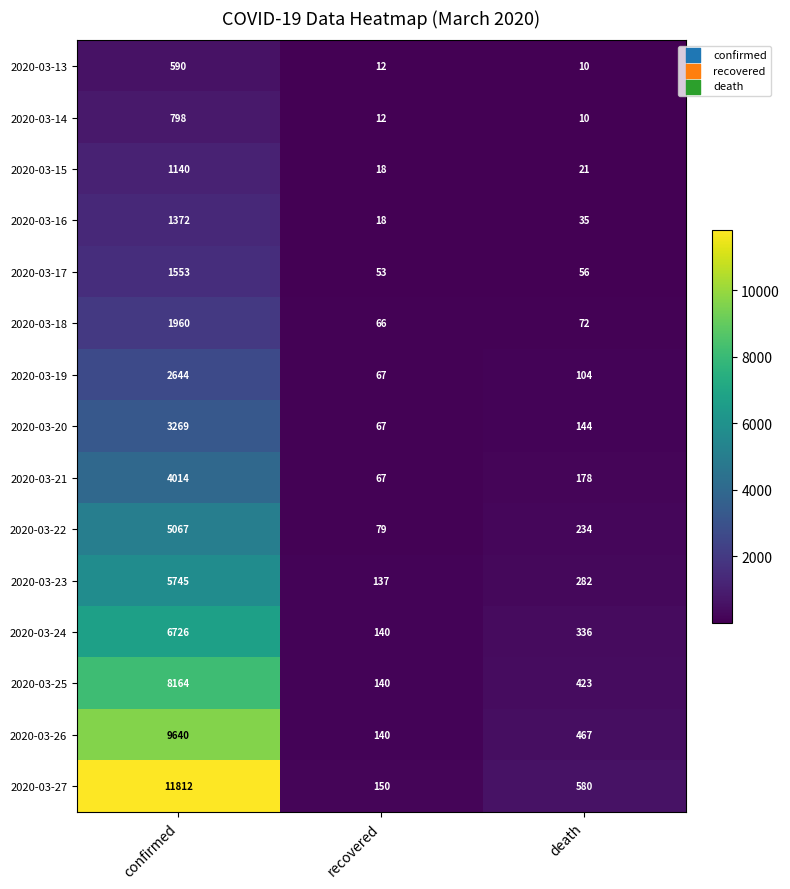

Which category has the highest value across all series?

confirmed